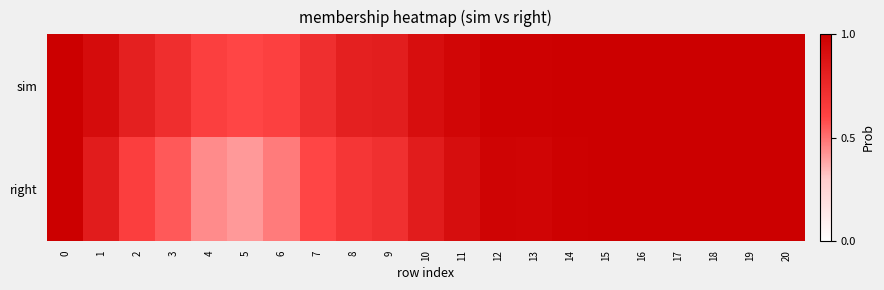

List the series in order of their peak value, lowest first.

sim, right